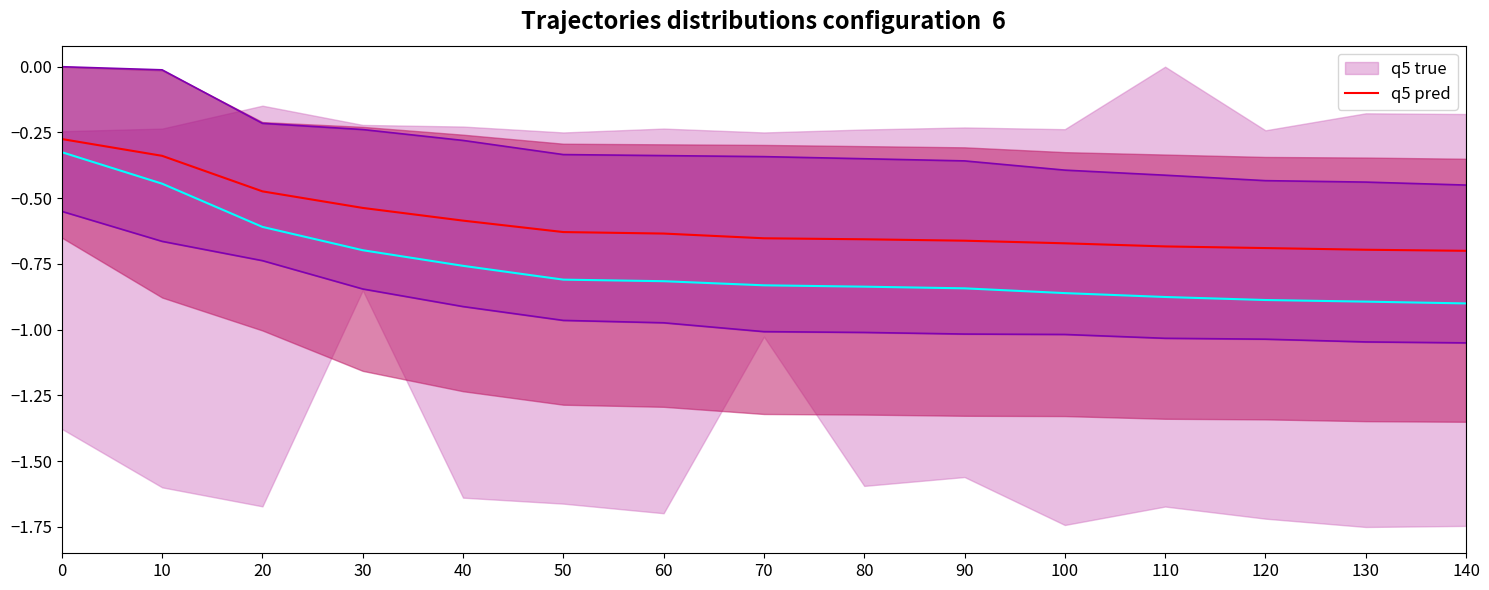

What is the approximate value of q5 pred at 140?

-0.7